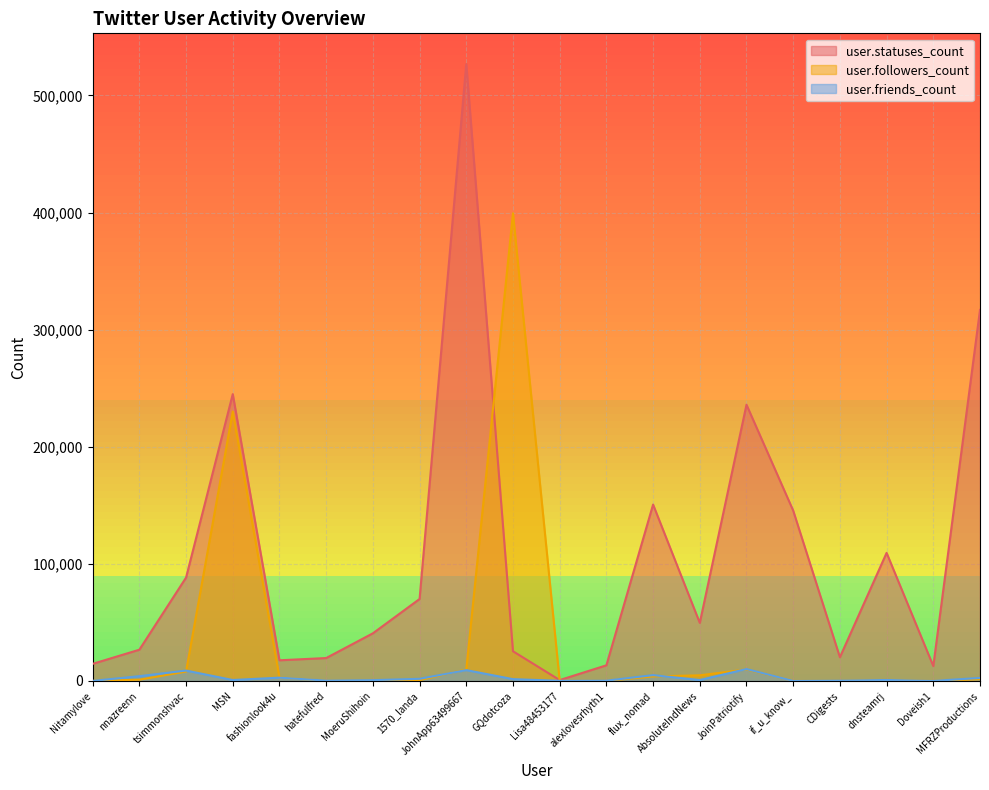

What is the difference between the maximum and minimum values in the user.friends_count series?

10138